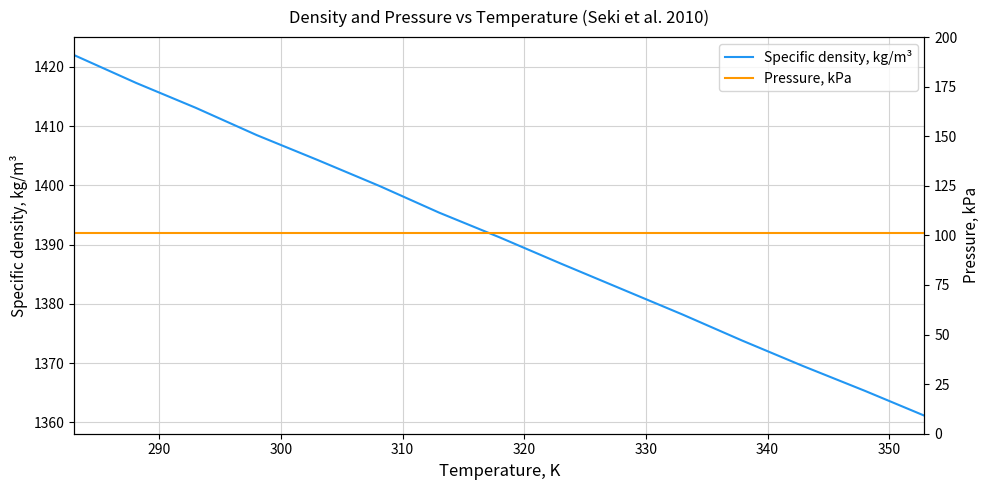

What is the value of the Pressure, kPa point at the 15th from the left?

101.3